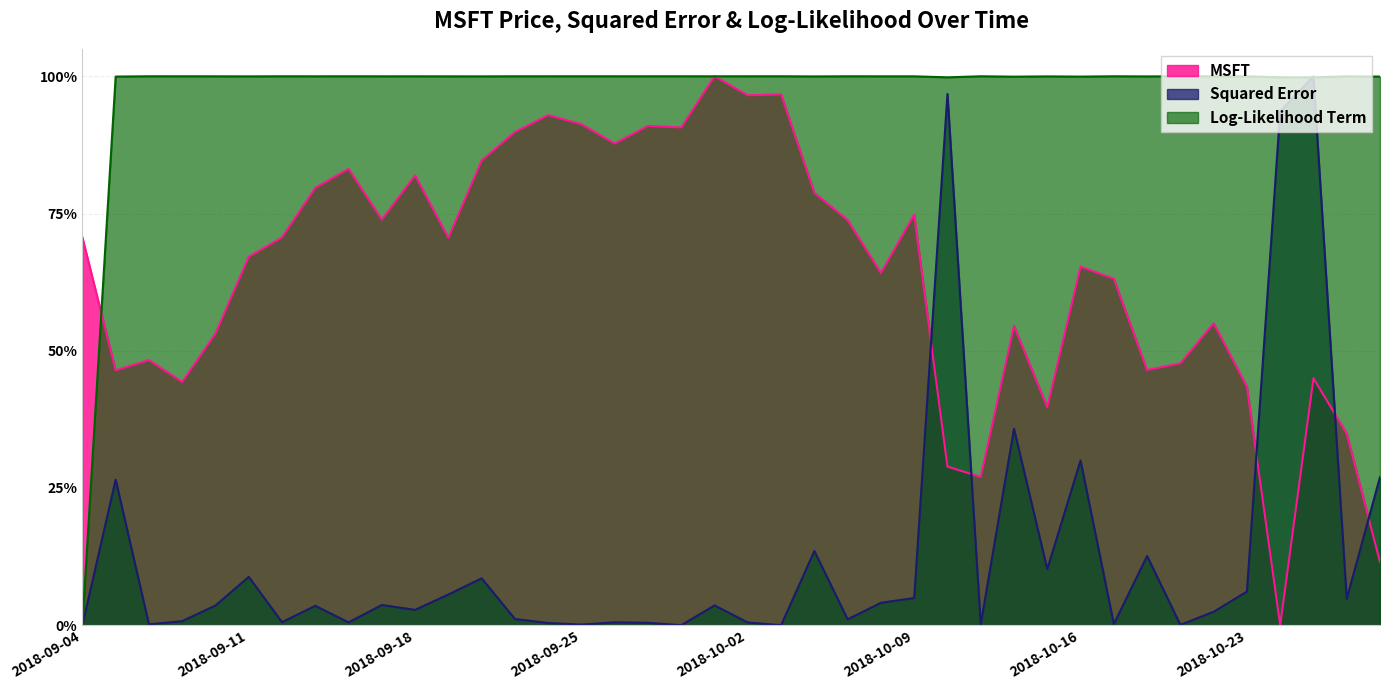

List the labels in order of Log-Likelihood Term value, largest first.

2018-10-03, 2018-09-28, 2018-10-19, 2018-09-25, 2018-09-06, 2018-10-11, 2018-10-17, 2018-09-24, 2018-09-27, 2018-10-02, 2018-09-14, 2018-09-26, 2018-09-12, 2018-09-07, 2018-10-05, 2018-09-21, 2018-10-22, 2018-09-18, 2018-09-13, 2018-09-10, 2018-10-01, 2018-09-17, 2018-10-08, 2018-10-26, 2018-10-09, 2018-09-19, 2018-10-23, 2018-09-20, 2018-09-11, 2018-10-15, 2018-10-18, 2018-10-04, 2018-09-05, 2018-10-29, 2018-10-16, 2018-10-12, 2018-10-24, 2018-10-10, 2018-10-25, 2018-09-04